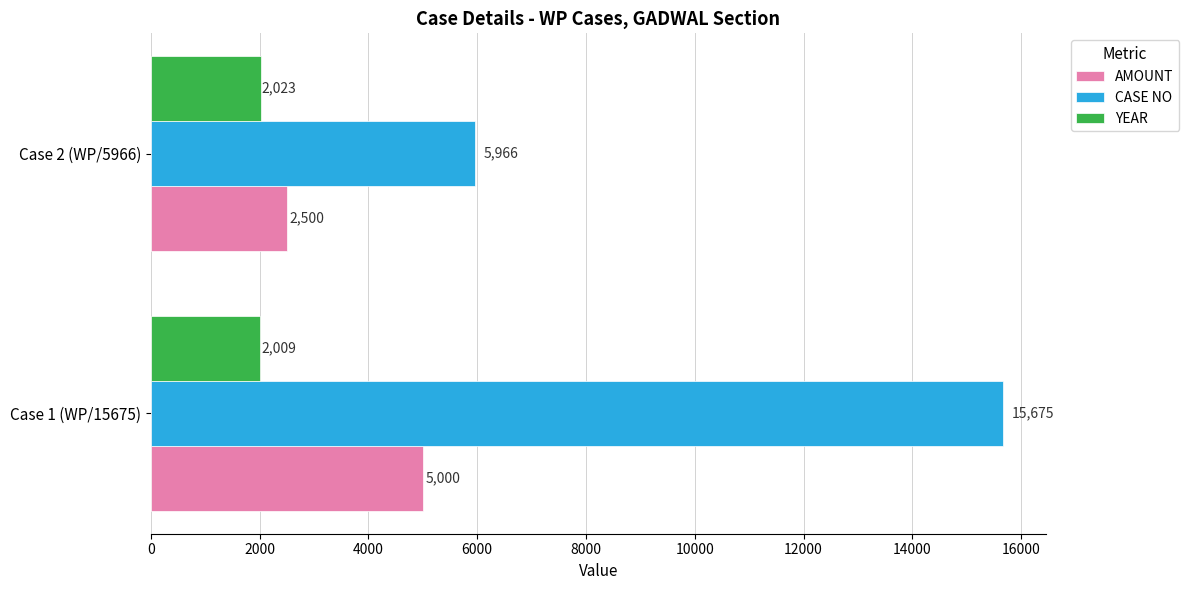

List the labels in order of AMOUNT value, largest first.

Case 1 (WP/15675), Case 2 (WP/5966)